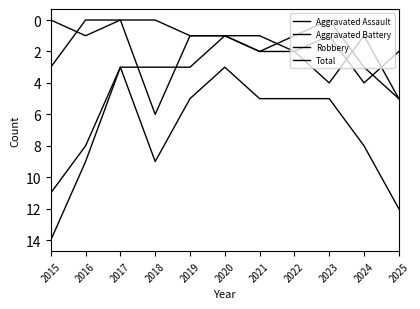

Reading left to right, list all the values displayed in this chart.

Aggravated Assault: 0	1	0	0	1	1	2	2	1	4	2
Aggravated Battery: 3	0	0	6	1	1	1	2	4	1	5
Robbery: 11	8	3	3	3	1	2	1	0	3	5
Total: 14	9	3	9	5	3	5	5	5	8	12